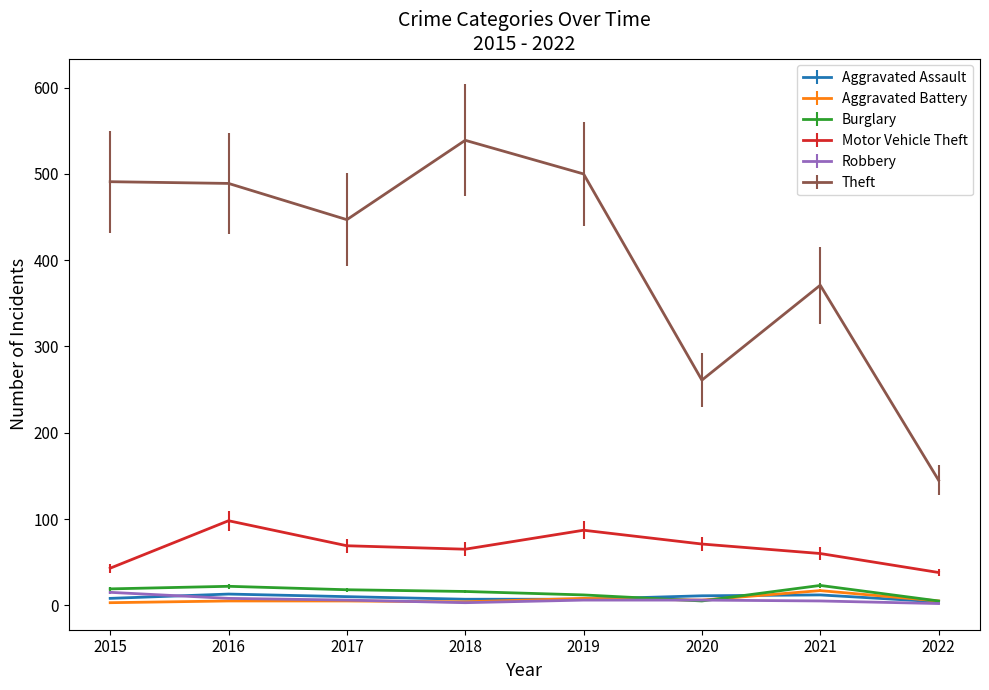

Count the Aggravated Assault values in the range 7 to 12.

6